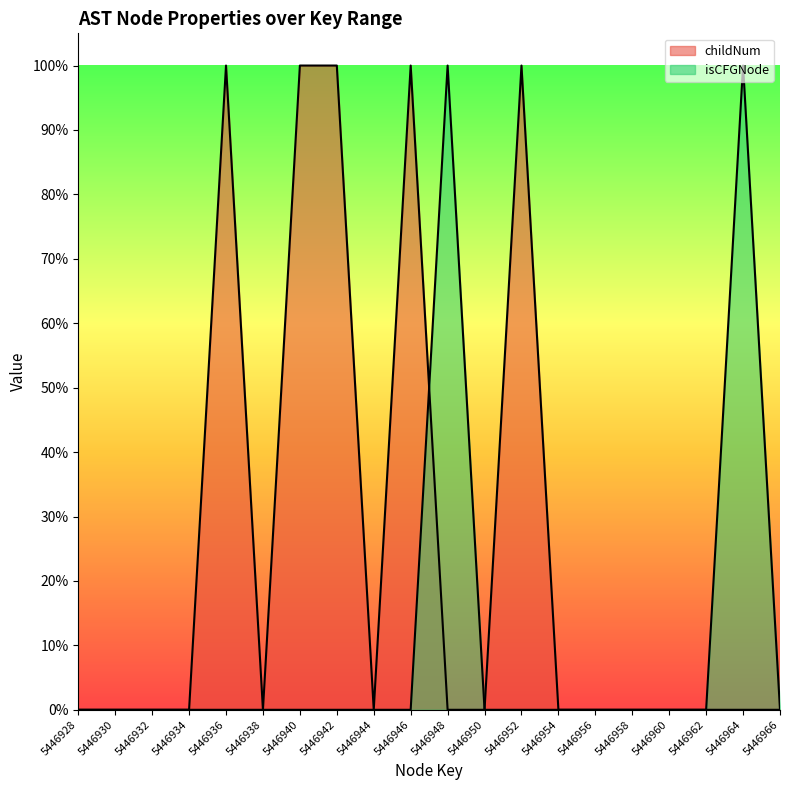

Rank the categories by childNum value from lowest to highest.

5446928, 5446930, 5446932, 5446934, 5446938, 5446944, 5446948, 5446950, 5446954, 5446956, 5446958, 5446960, 5446962, 5446964, 5446966, 5446936, 5446940, 5446942, 5446946, 5446952